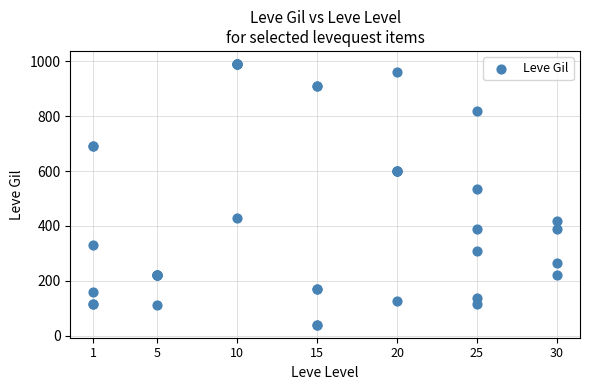

What Y value in the scatter plot is closest to 515?

534